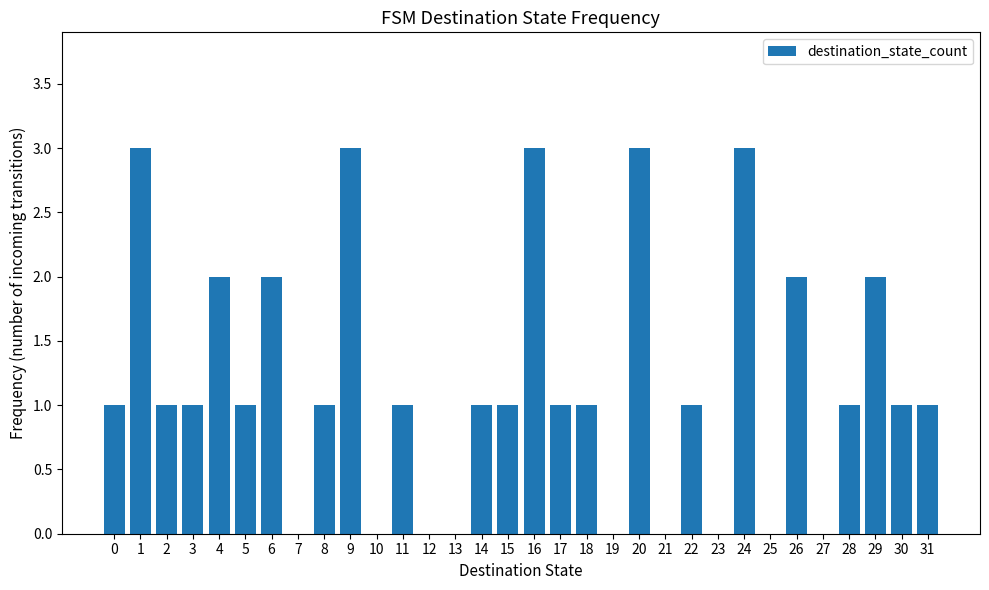

Reading left to right, what are all the values shown in this chart?

0=1	1=3	2=1	3=1	4=2	5=1	6=2	7=0	8=1	9=3	10=0	11=1	12=0	13=0	14=1	15=1	16=3	17=1	18=1	19=0	20=3	21=0	22=1	23=0	24=3	25=0	26=2	27=0	28=1	29=2	30=1	31=1